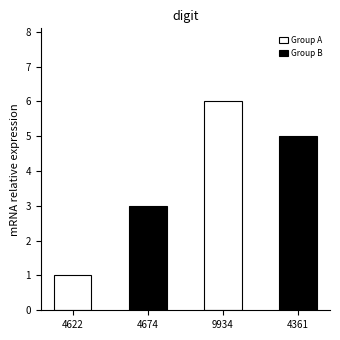

Approximately how many times larger is the value at 4361 compared to 9934?

0.8